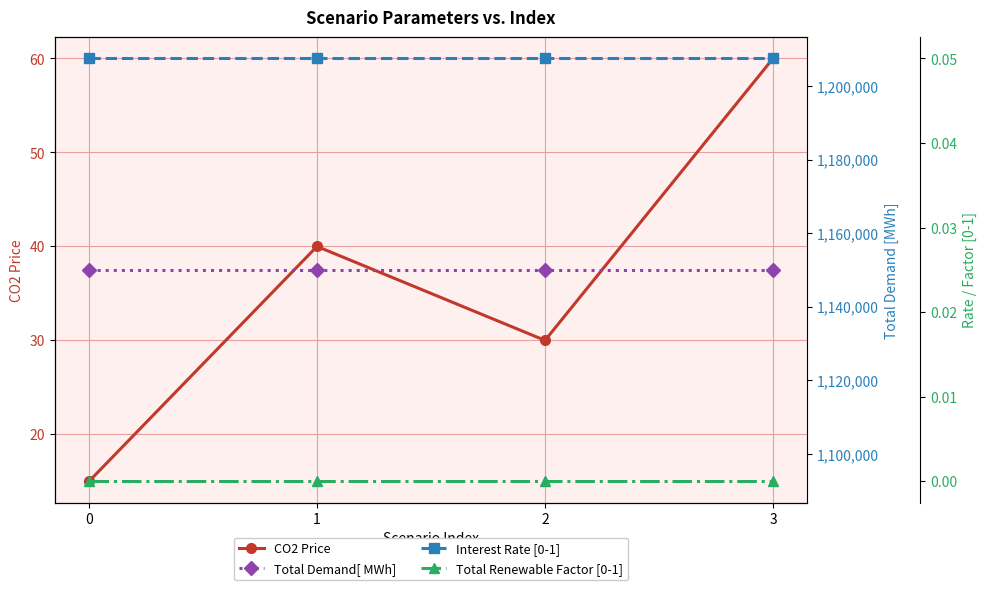

In CO2 Price, how many points are higher than both neighbors (excluding endpoints)?

1